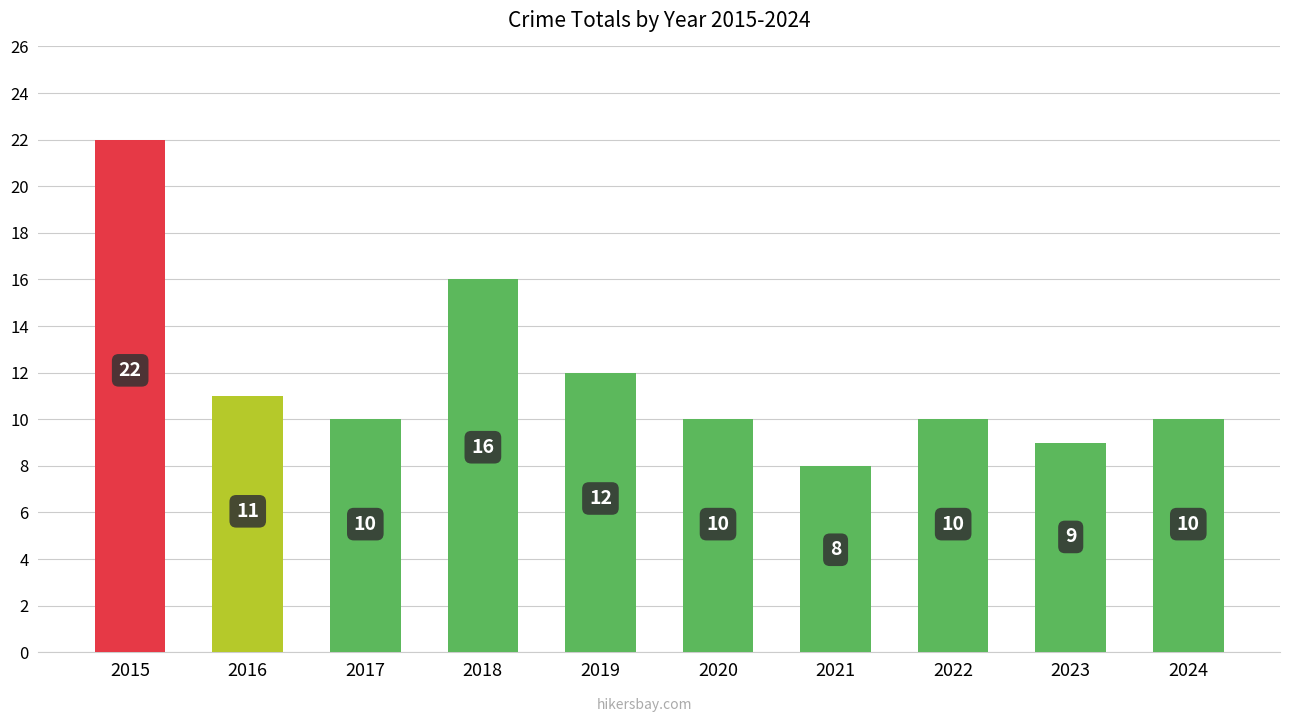

The chart shows a value of 17 at 2022. True or false?

False